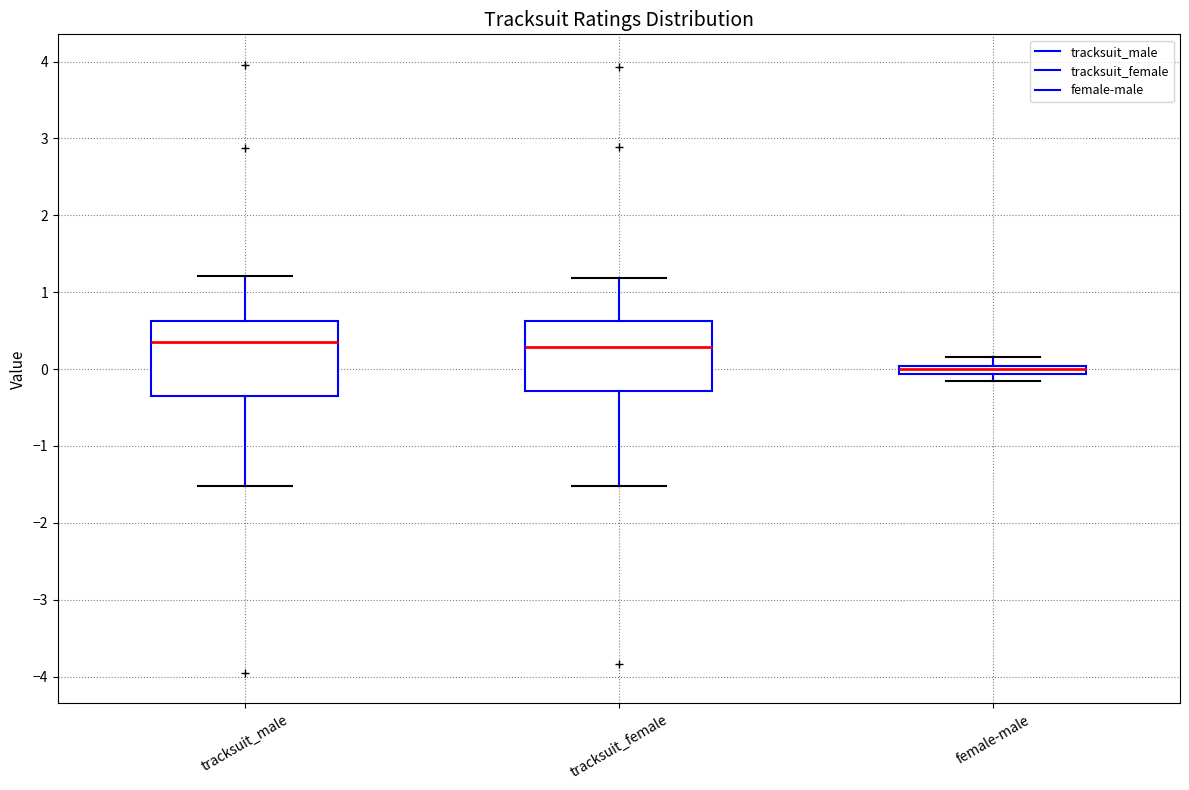

Where does the median line of the box for tracksuit_female sit on the y-axis? The values are not printed on the chart, so give them approximately, as read against the axis.

0.3